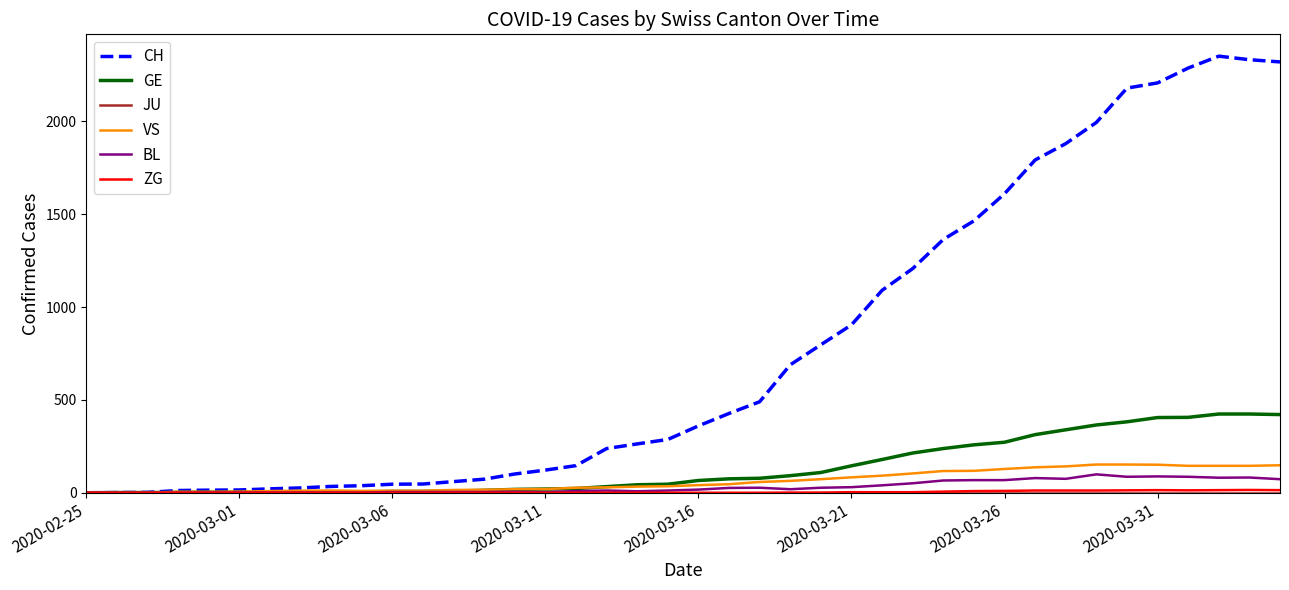

Which series has the largest range (max minus min)?

CH